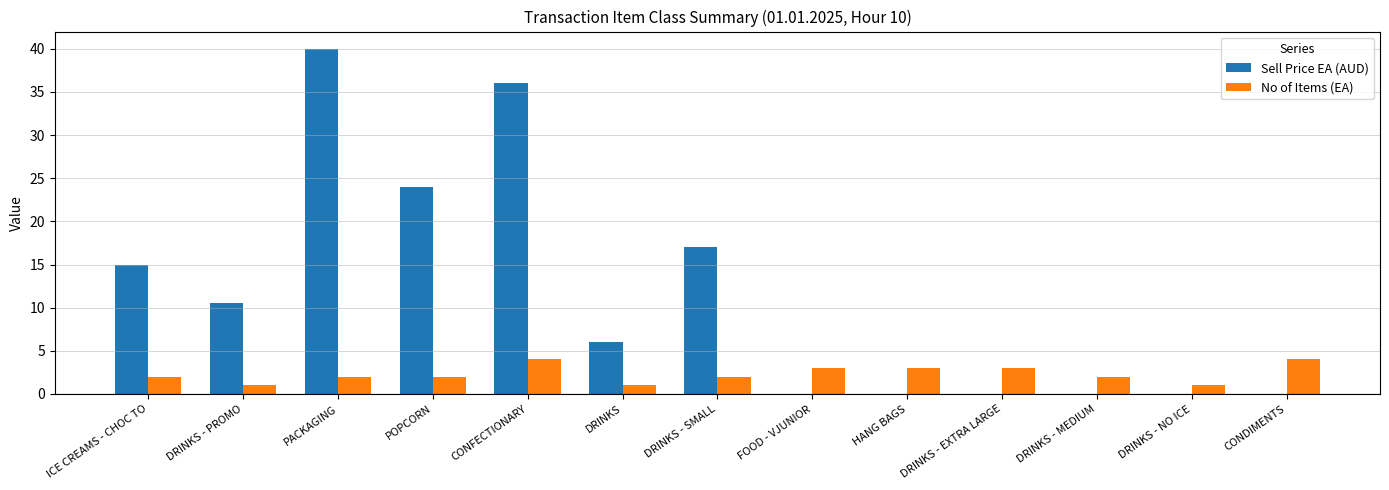

True or false: Sell Price EA (AUD) has a value of 34.1 at POPCORN.

False